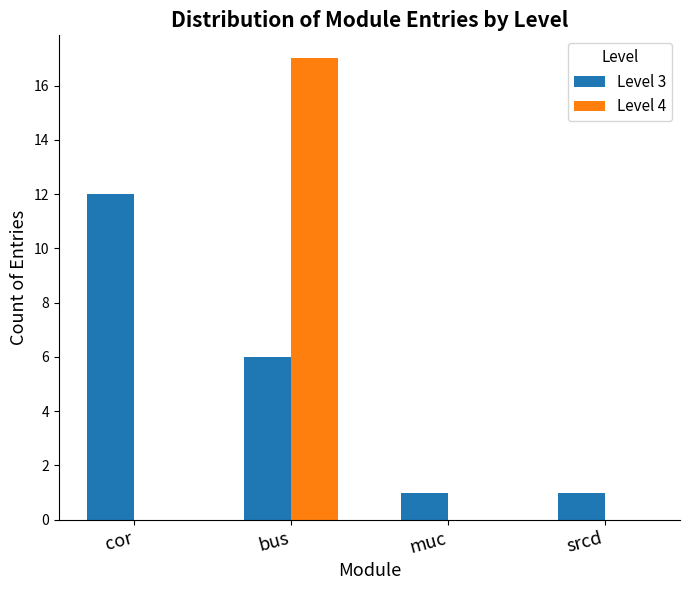

True or false: Level 4 has a value of 8 at muc.

False